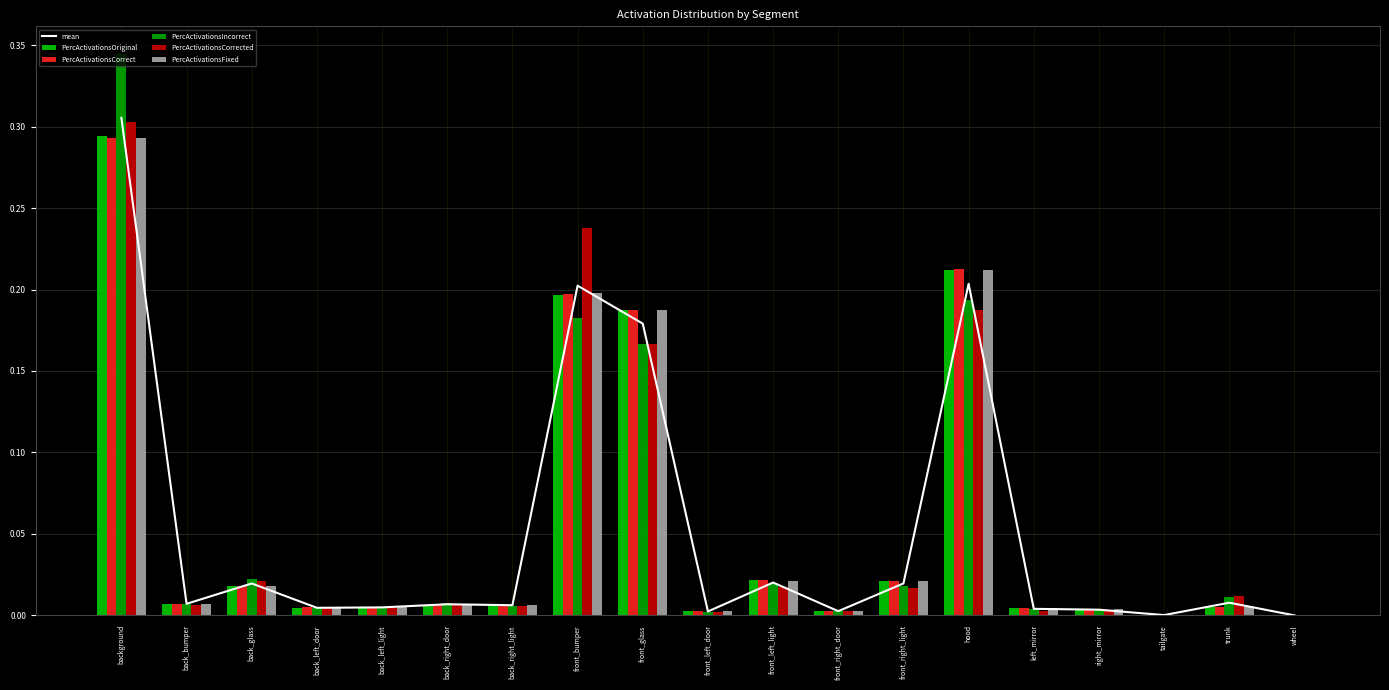

The PercActivationsCorrected series shows 0.0 at back_glass. True or false?

True